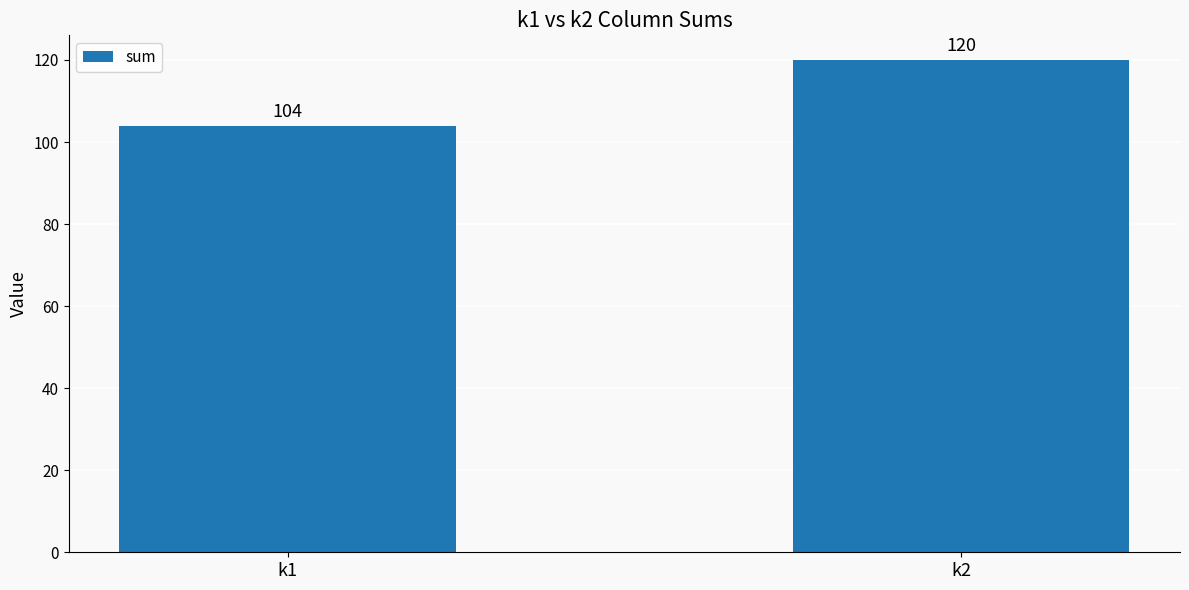

What value does the data have at k1, to the nearest 10?

100